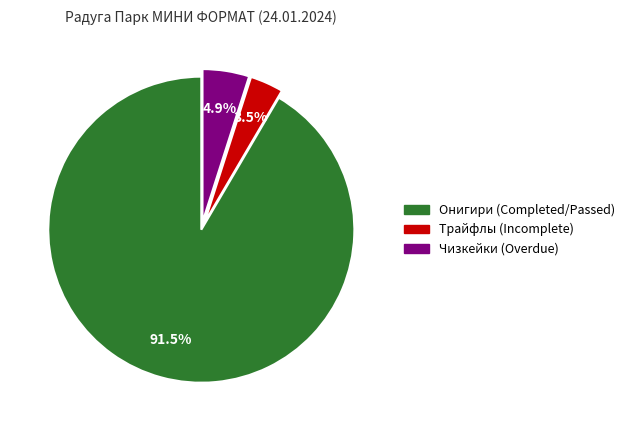

Does any single category account for the majority?

Yes